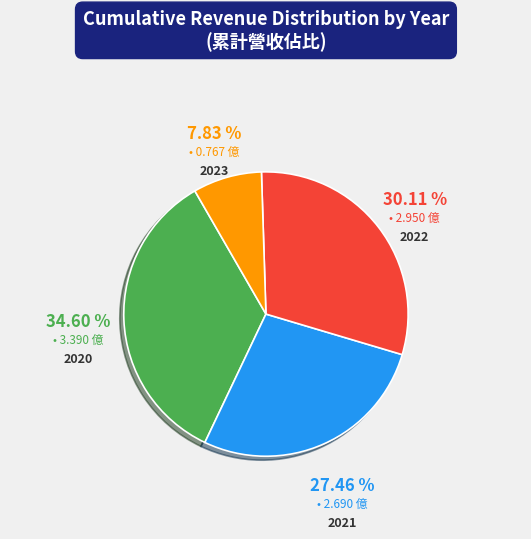

Does any single category account for the majority?

No